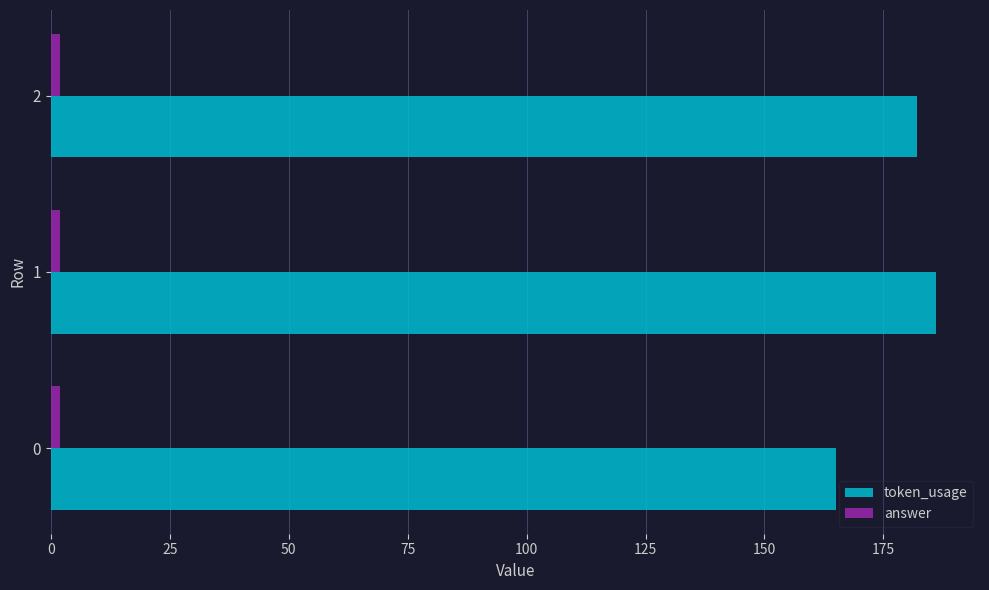

What is the lowest value of the token_usage series?

165